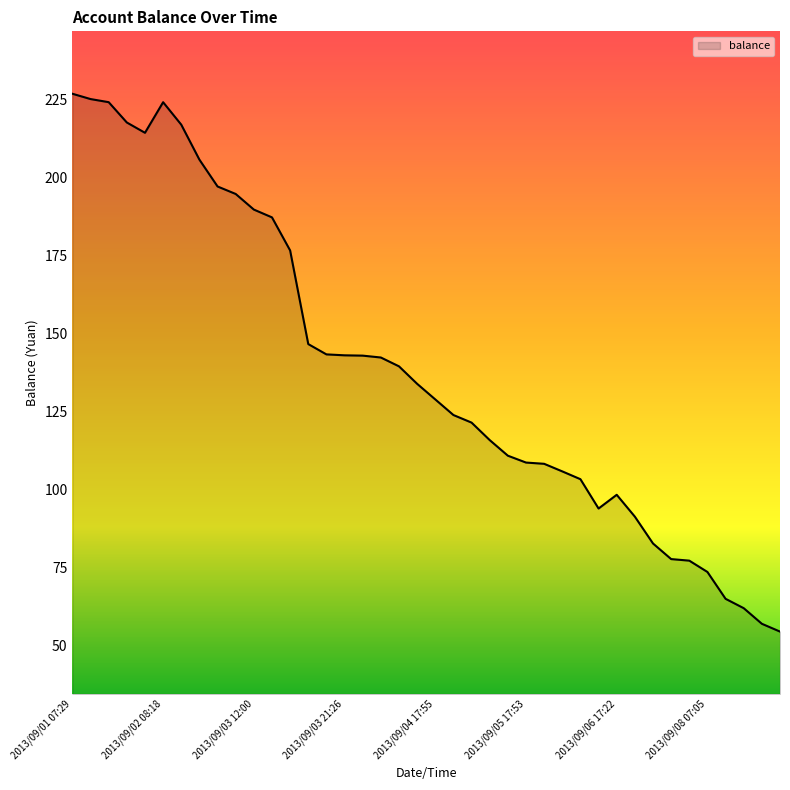

What is the difference between the maximum and minimum values?

172.3